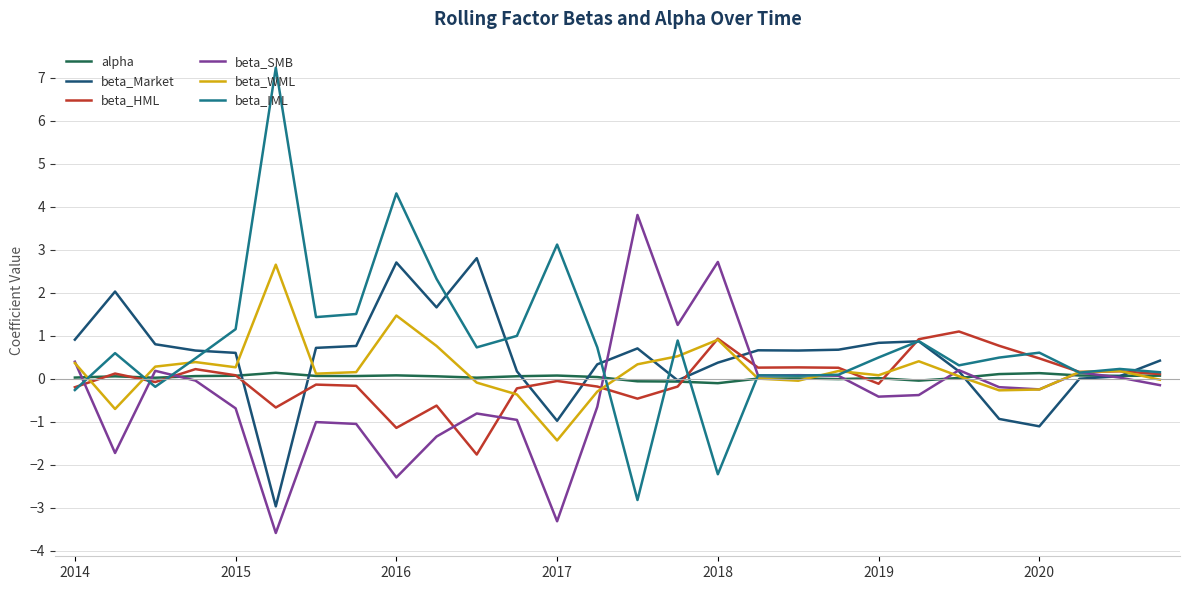

True or false: beta_WML and beta_IML cross at least once.

True